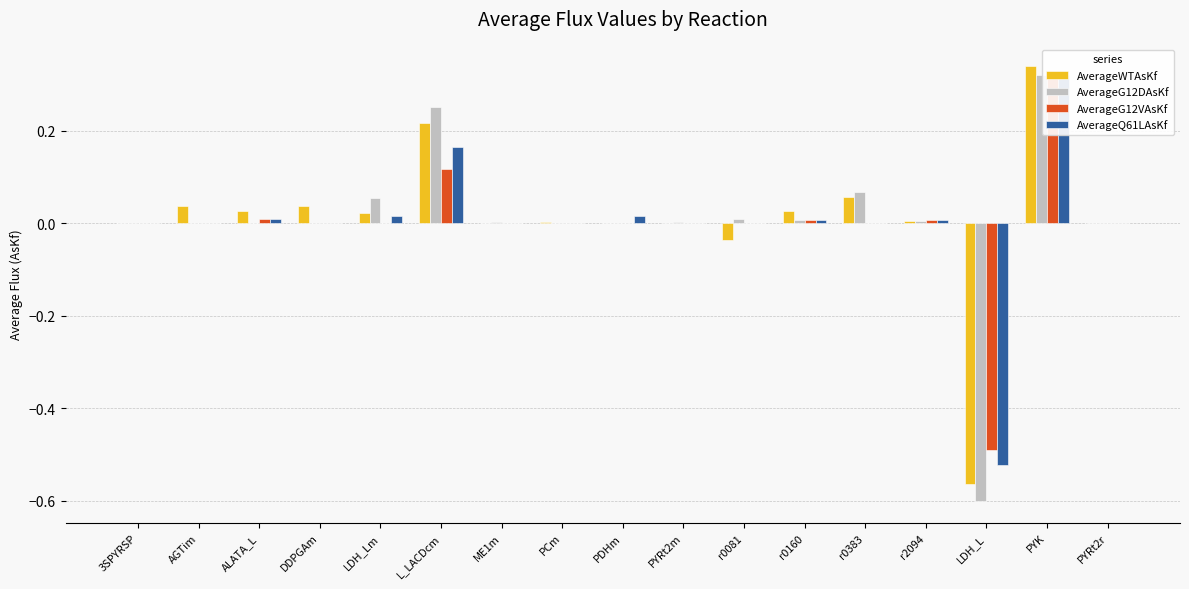

How many values in the AverageQ61LAsKf series are below 0?

1